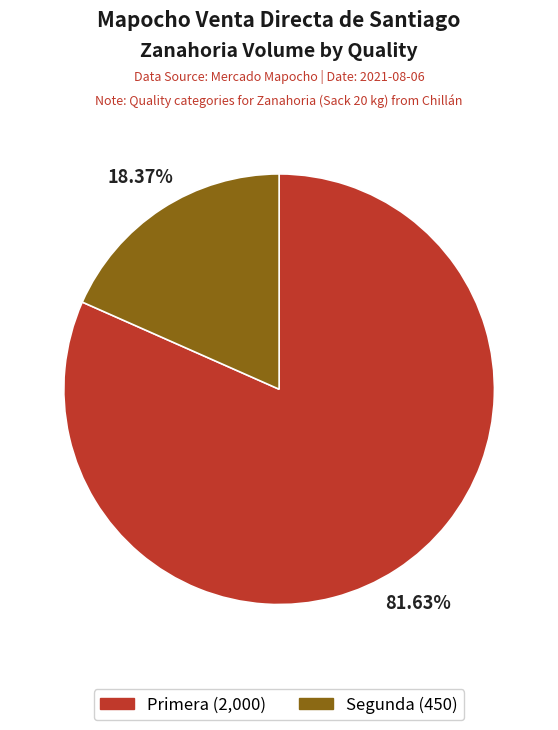

Approximately how many times larger is the value at Primera compared to Segunda?

4.4